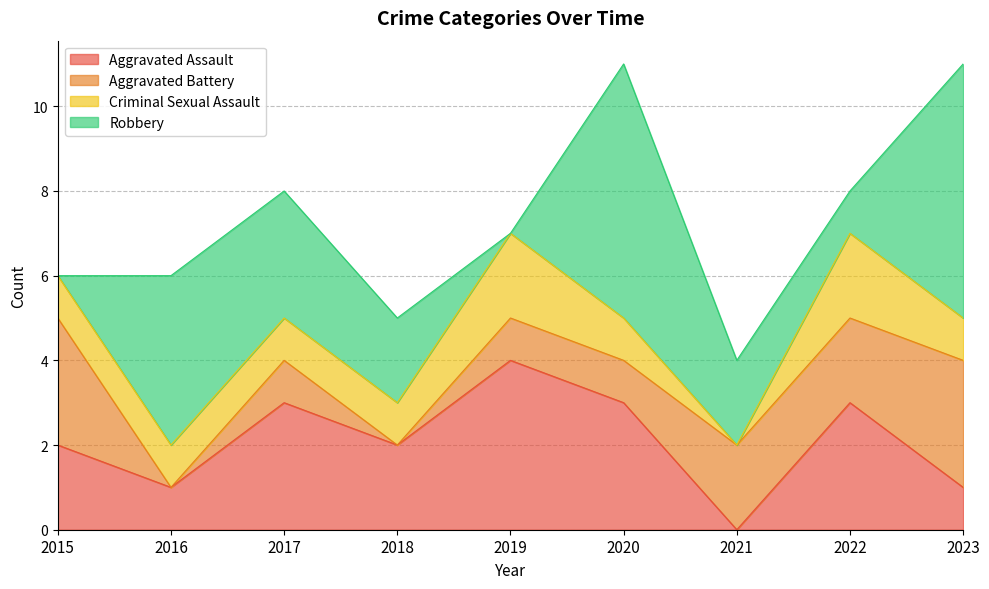

The value of Robbery at 2015 is 0. True or false?

True